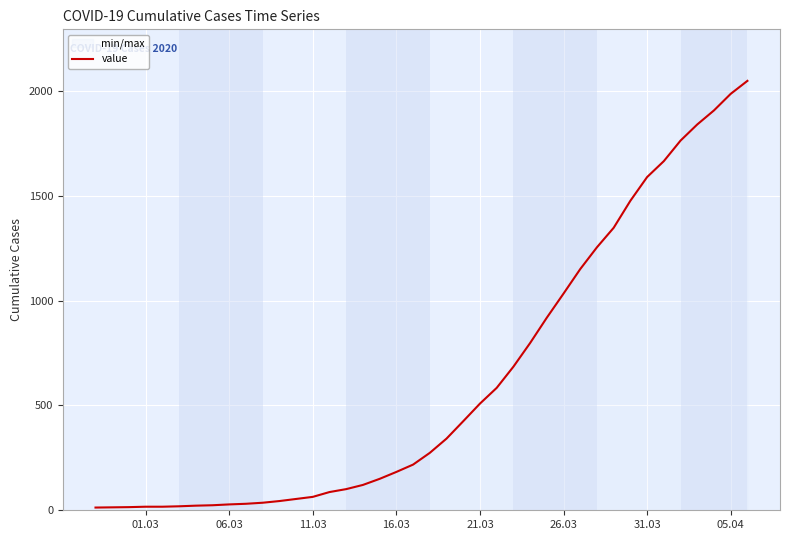

What is the difference between the second highest and second lowest values?

1973